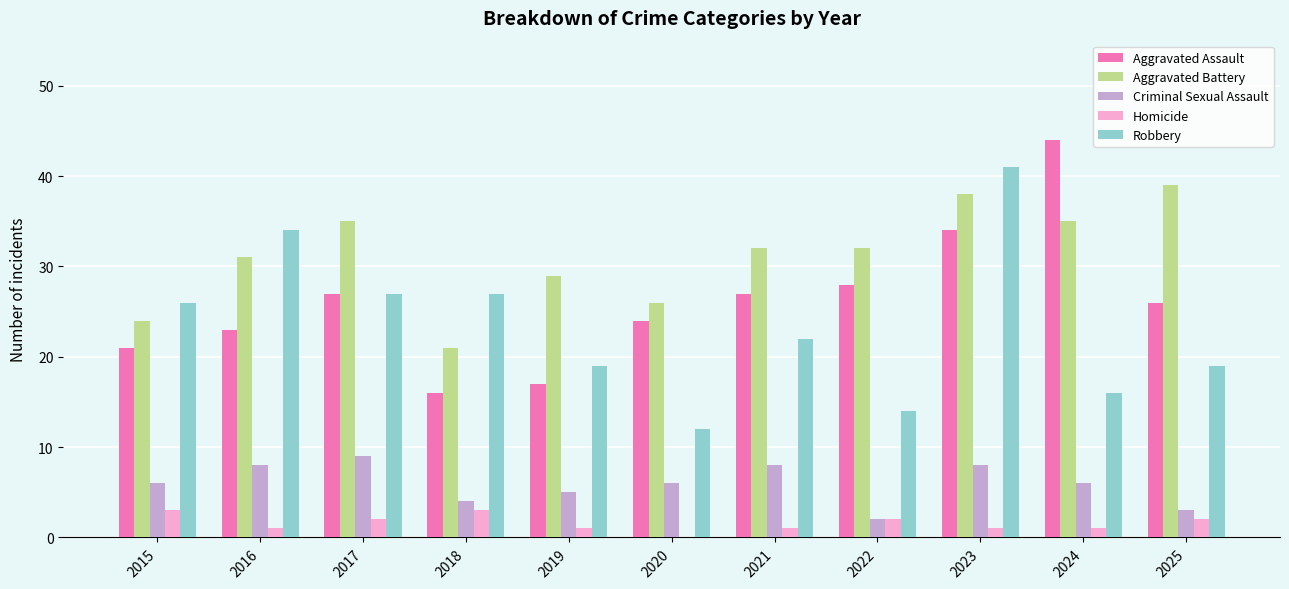

Reading left to right, what are all the values shown in this chart?

Aggravated Assault: 2015=21	2016=23	2017=27	2018=16	2019=17	2020=24	2021=27	2022=28	2023=34	2024=44	2025=26
Aggravated Battery: 2015=24	2016=31	2017=35	2018=21	2019=29	2020=26	2021=32	2022=32	2023=38	2024=35	2025=39
Criminal Sexual Assault: 2015=6	2016=8	2017=9	2018=4	2019=5	2020=6	2021=8	2022=2	2023=8	2024=6	2025=3
Homicide: 2015=3	2016=1	2017=2	2018=3	2019=1	2020=0	2021=1	2022=2	2023=1	2024=1	2025=2
Robbery: 2015=26	2016=34	2017=27	2018=27	2019=19	2020=12	2021=22	2022=14	2023=41	2024=16	2025=19